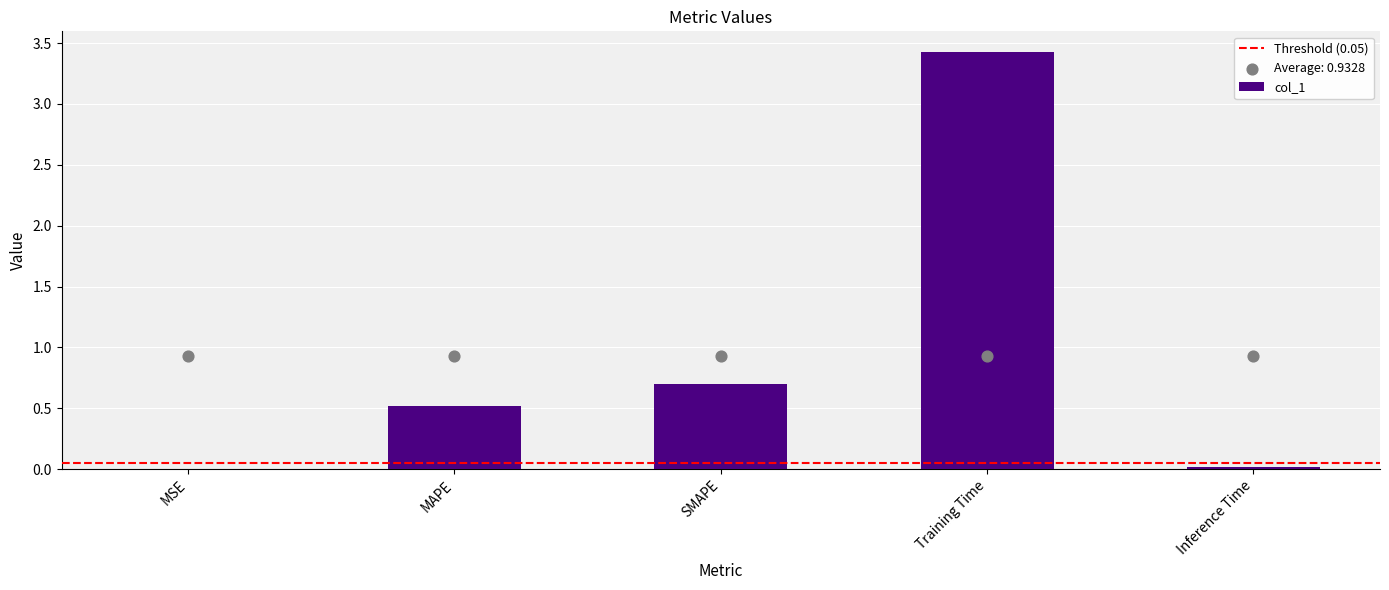

Between MSE and Inference Time, which is larger?

Inference Time